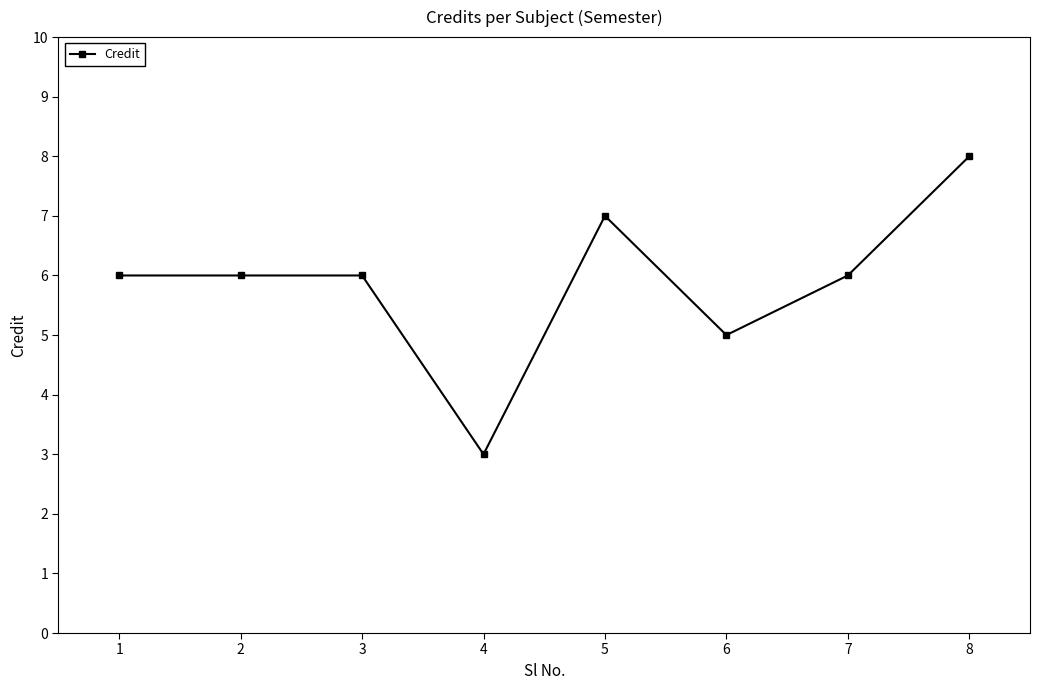

What is the average value?

6